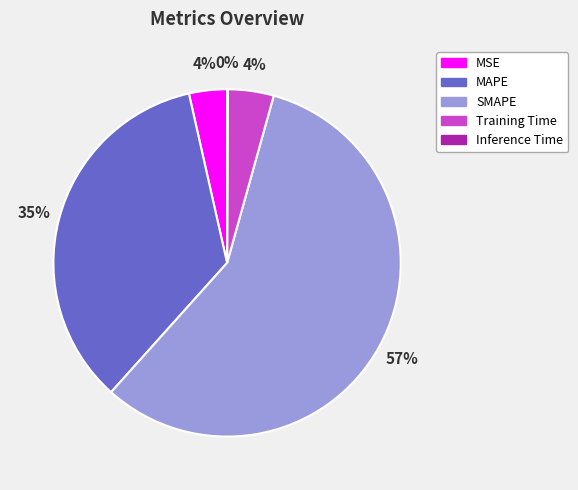

Combined, do MSE and SMAPE account for over 50%?

Yes